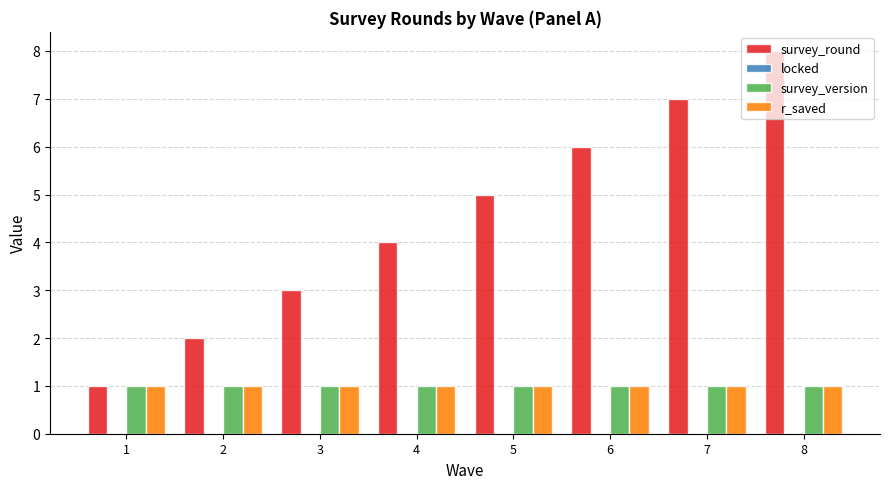

List the labels in order of survey_round value, largest first.

8, 7, 6, 5, 4, 3, 2, 1